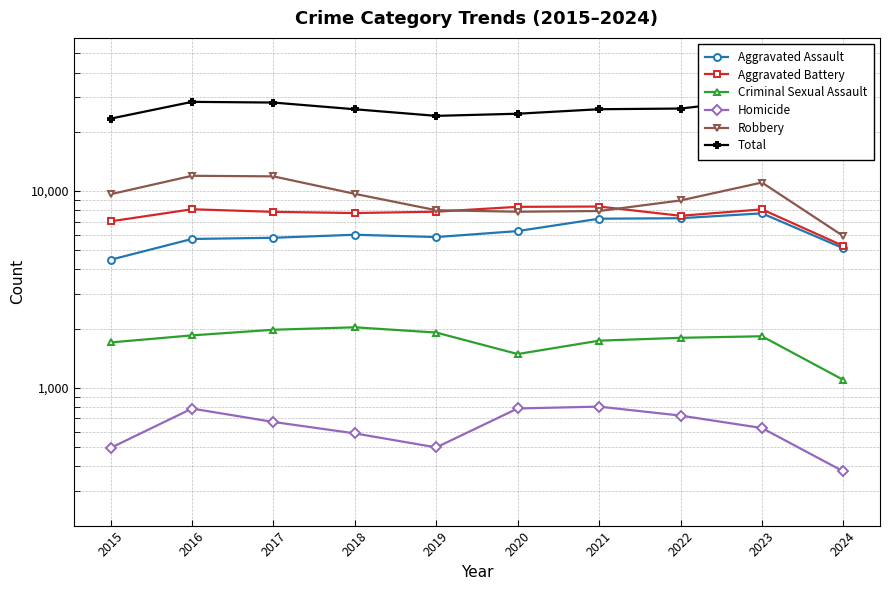

How many interior local valleys does the Criminal Sexual Assault series have?

1